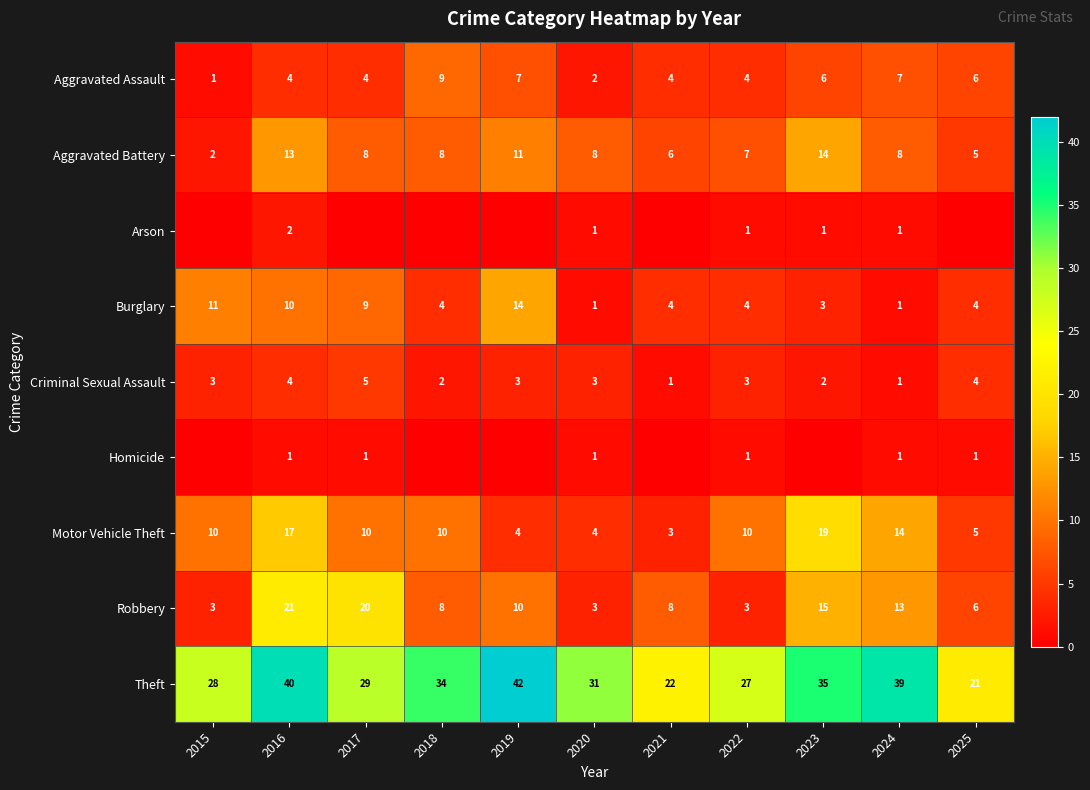

How many data points in Motor Vehicle Theft are less than 10?

4